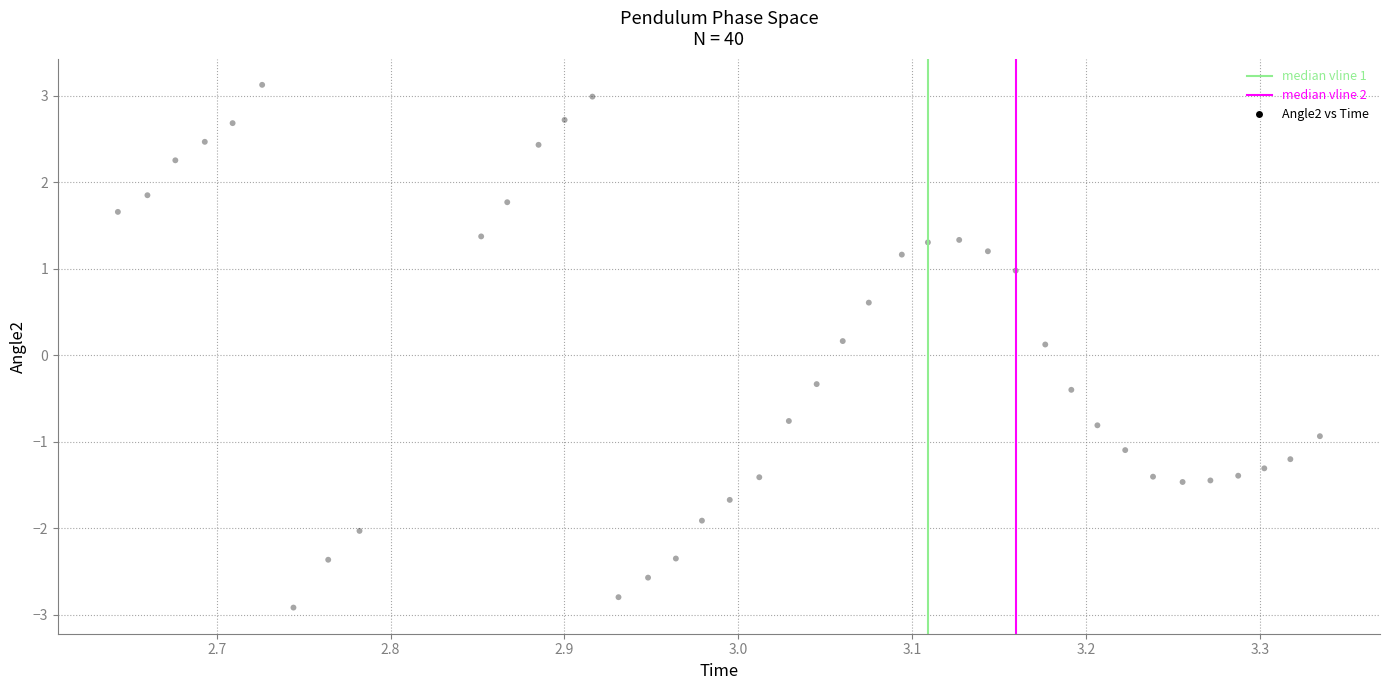

What is the range of X values (max minus min)?

0.7